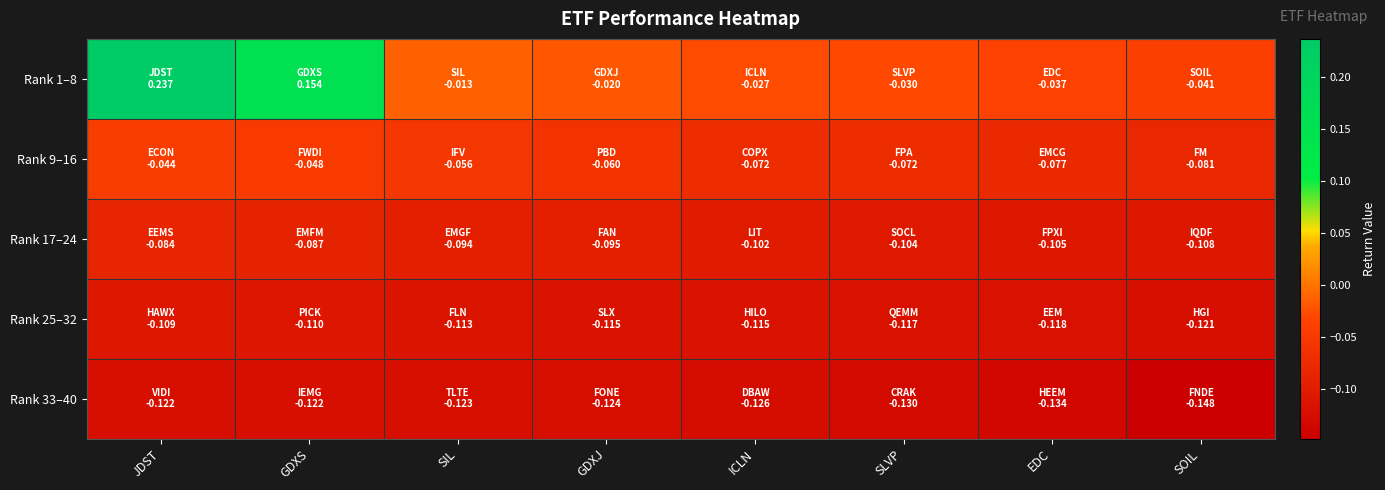

Between ICLN and GDXS, which is larger?

GDXS